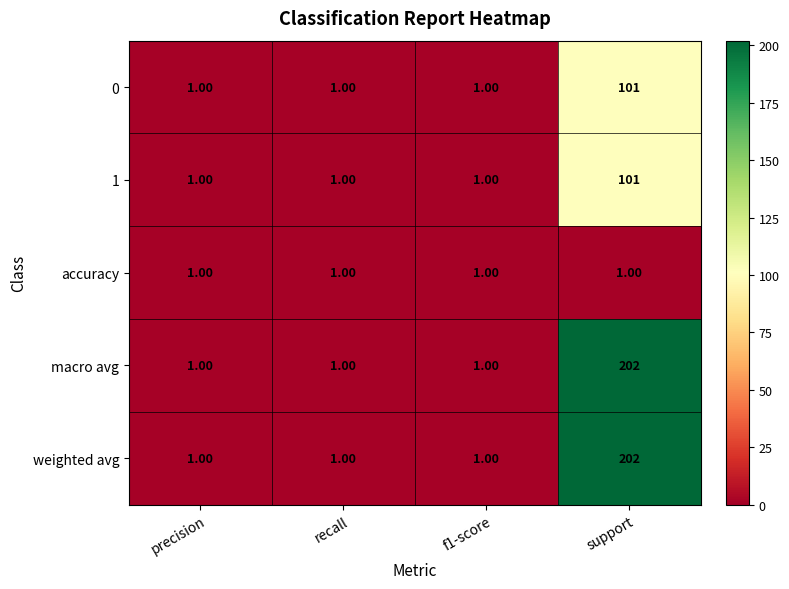

At which label does macro avg reach its peak?

support